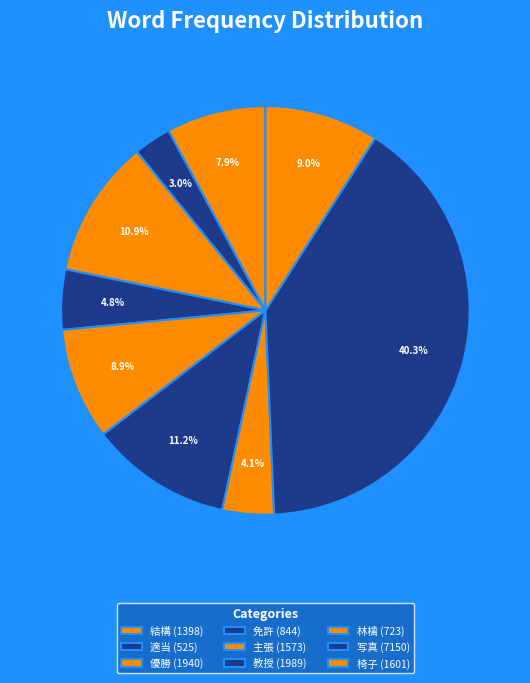

To the nearest percent, what percentage of the pie is 教授?

11%